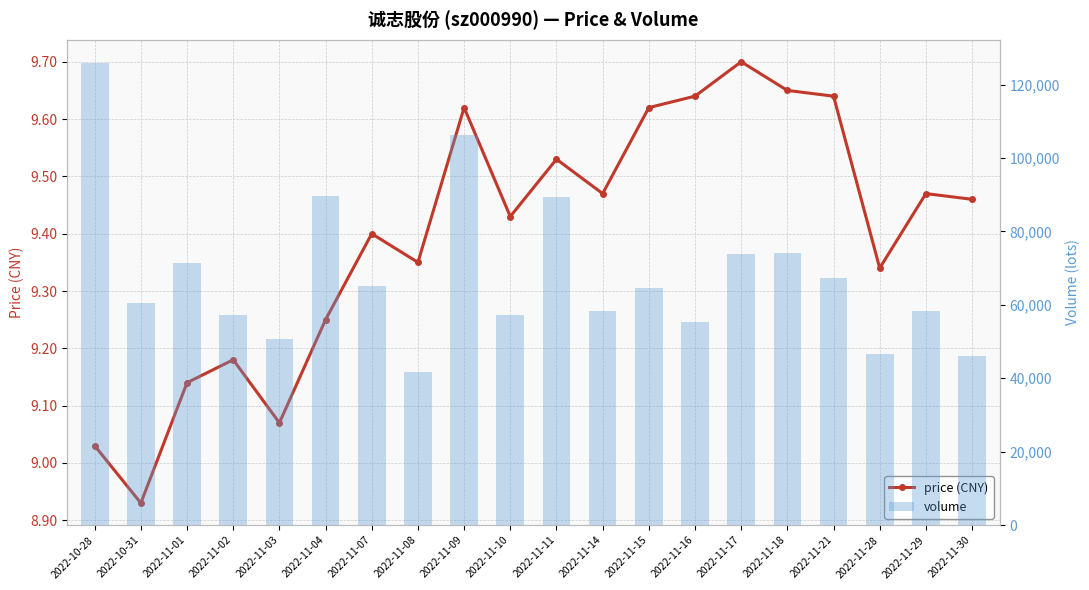

Reading left to right, what are all the values shown in this chart?

price (CNY): 2022-10-28=9.0	2022-10-31=8.9	2022-11-01=9.1	2022-11-02=9.2	2022-11-03=9.1	2022-11-04=9.2	2022-11-07=9.4	2022-11-08=9.3	2022-11-09=9.6	2022-11-10=9.4	2022-11-11=9.5	2022-11-14=9.5	2022-11-15=9.6	2022-11-16=9.6	2022-11-17=9.7	2022-11-18=9.7	2022-11-21=9.6	2022-11-28=9.3	2022-11-29=9.5	2022-11-30=9.5
volume: 2022-10-28=125928.0	2022-10-31=60390.0	2022-11-01=71291.0	2022-11-02=57335.0	2022-11-03=50739.0	2022-11-04=89558.0	2022-11-07=65070.0	2022-11-08=41843.0	2022-11-09=106333.0	2022-11-10=57191.0	2022-11-11=89351.0	2022-11-14=58193.0	2022-11-15=64665.0	2022-11-16=55339.0	2022-11-17=73737.0	2022-11-18=74118.0	2022-11-21=67361.0	2022-11-28=46555.0	2022-11-29=58340.0	2022-11-30=46065.0